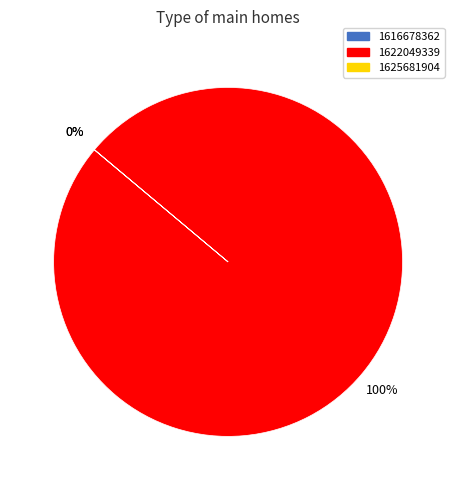

True or false: 1622049339 accounts for 100% of the total.

True